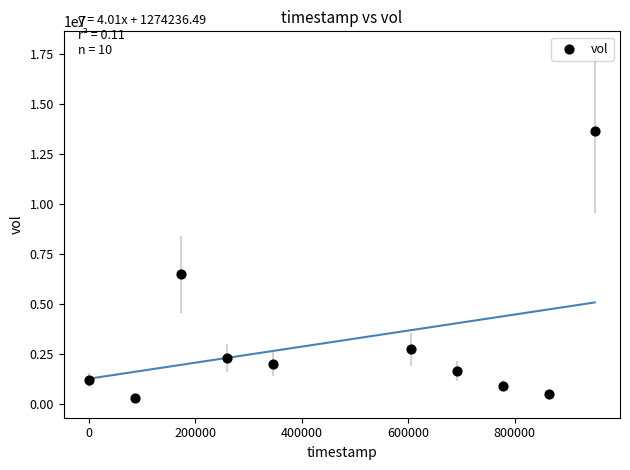

What Y value in the scatter plot is closest to 6969200?

6480200